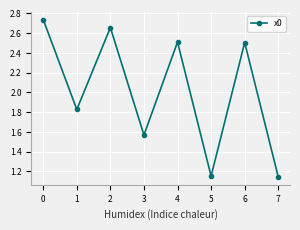

At which category does the data reach its first local valley?

1